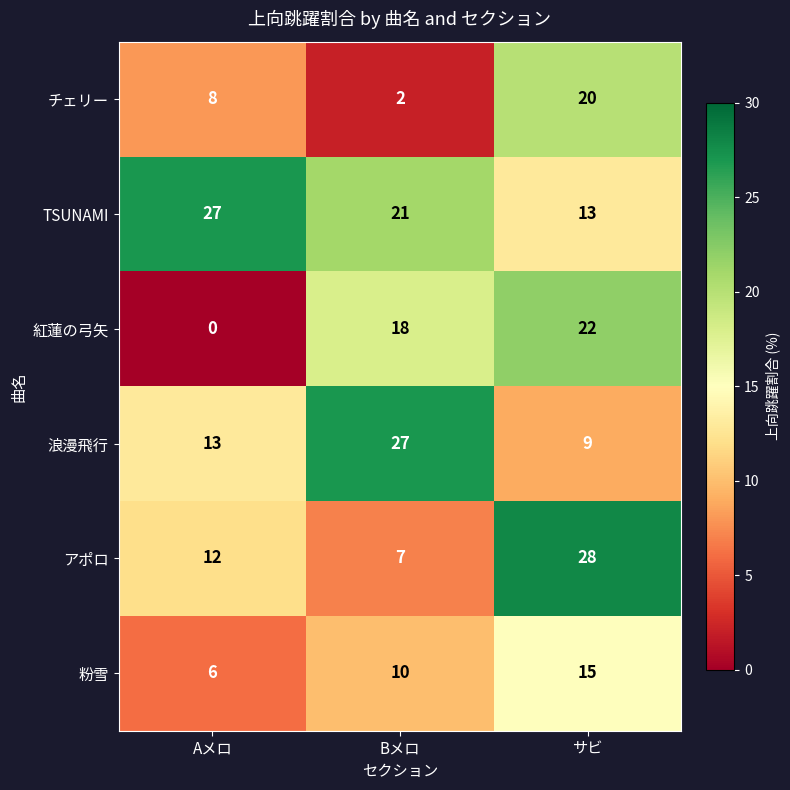

Which series has the largest total across all categories?

TSUNAMI